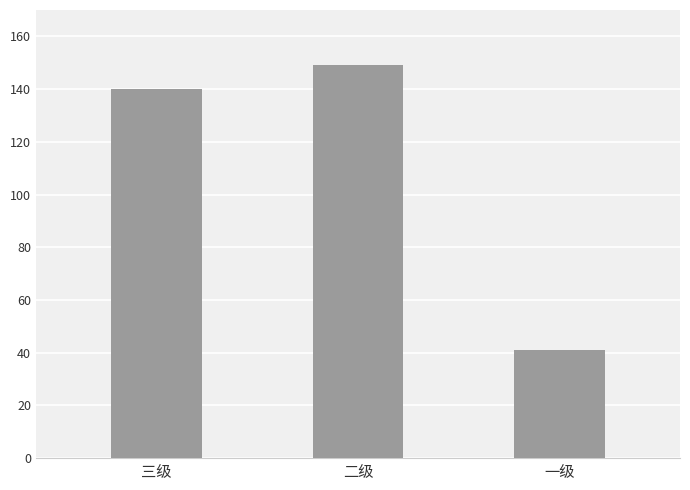

What value does the data have at 一级, to the nearest 5?

40